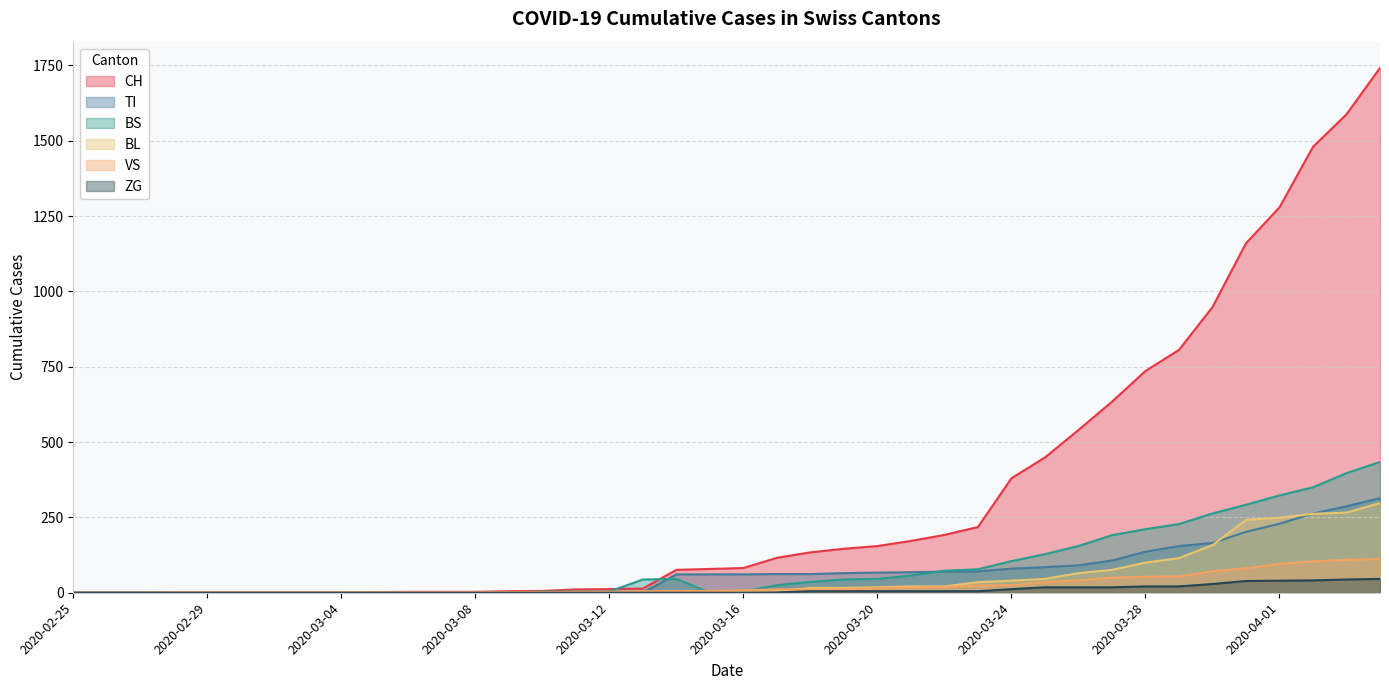

Rank the series by their maximum value, from lowest to highest.

ZG, VS, BL, TI, BS, CH